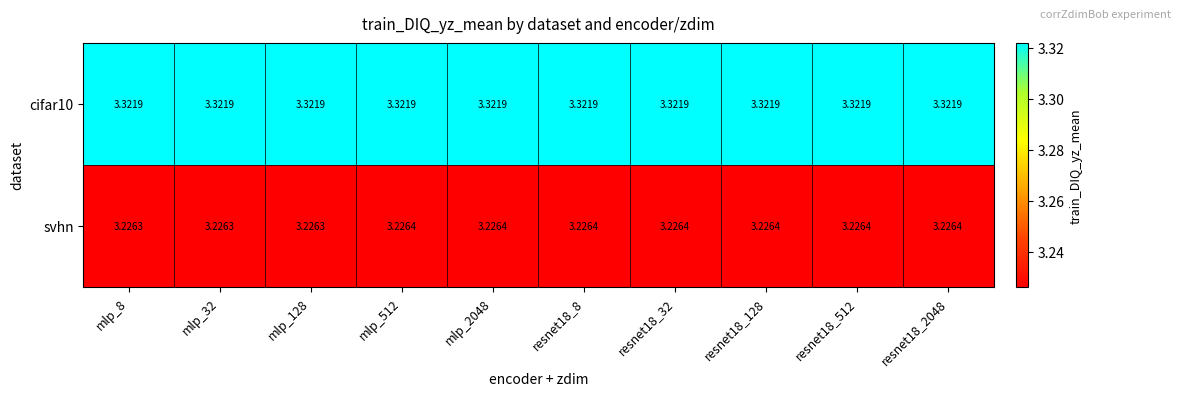

Which series has the widest spread of values?

svhn